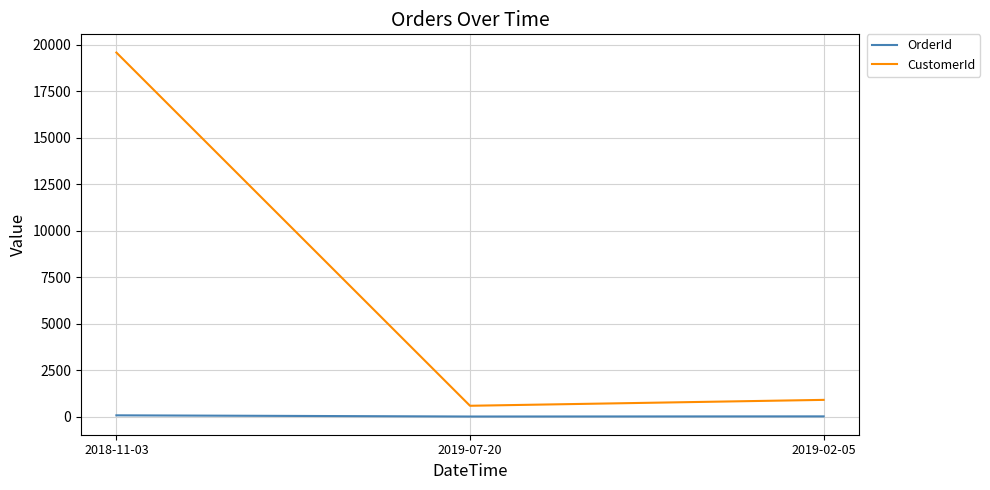

At how many categories does at least one series exceed 9678?

1